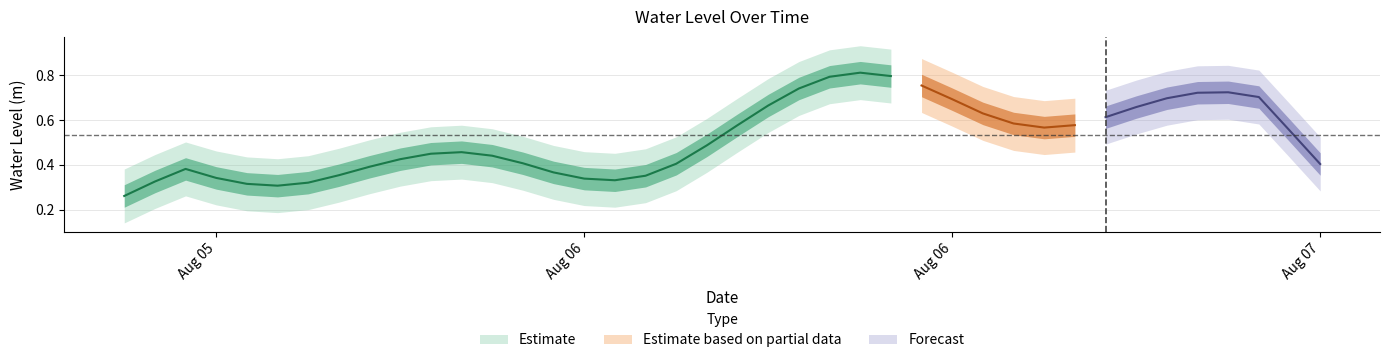

True or false: the data shows 0.4 at 2025-08-06 02:00:00.

True